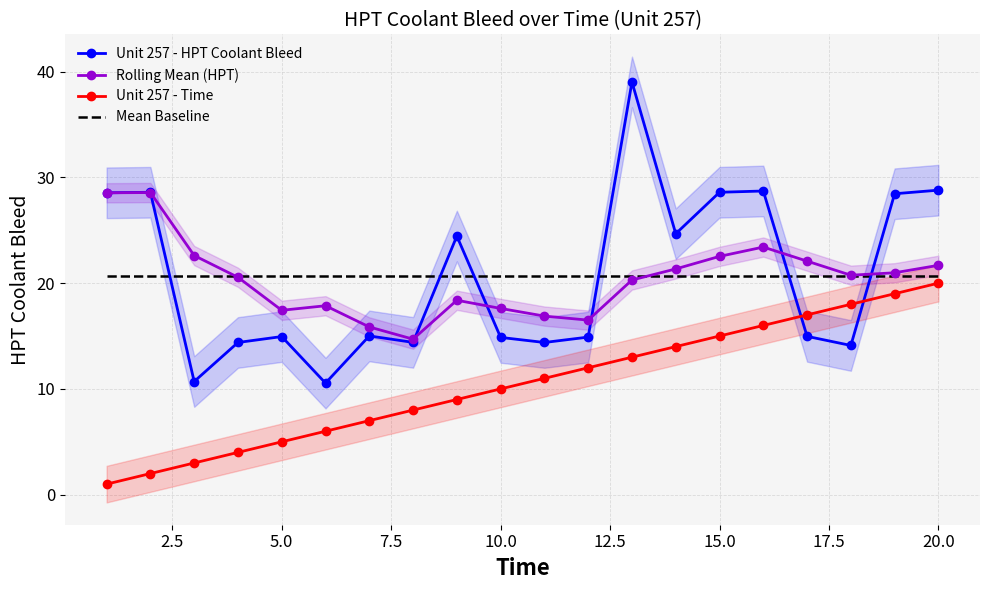

What is the lowest value of the Unit 257 - Time series?

1.0